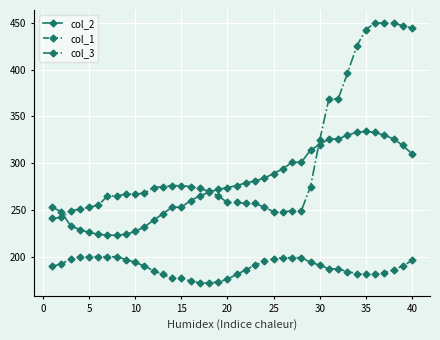

Which series has the largest total across all categories?

col_3